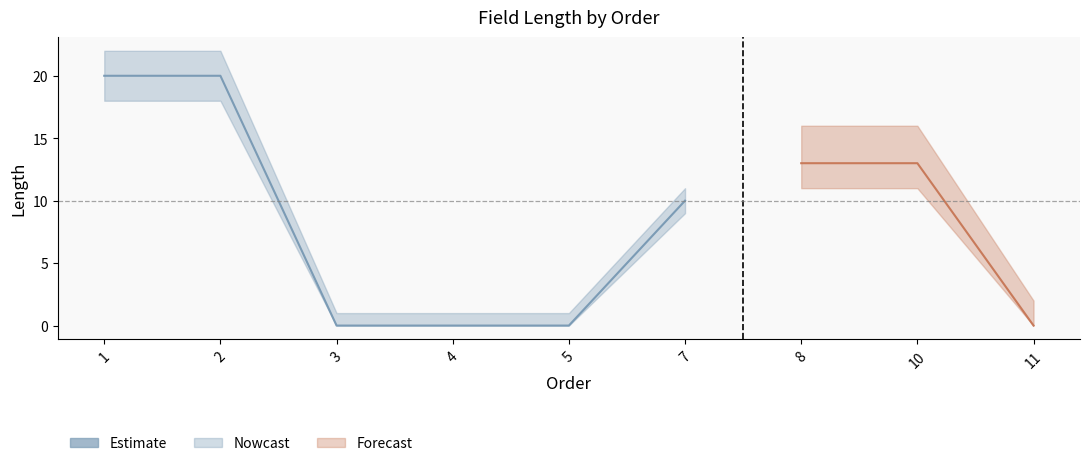

Is it true that the value at 7 is 14?

False